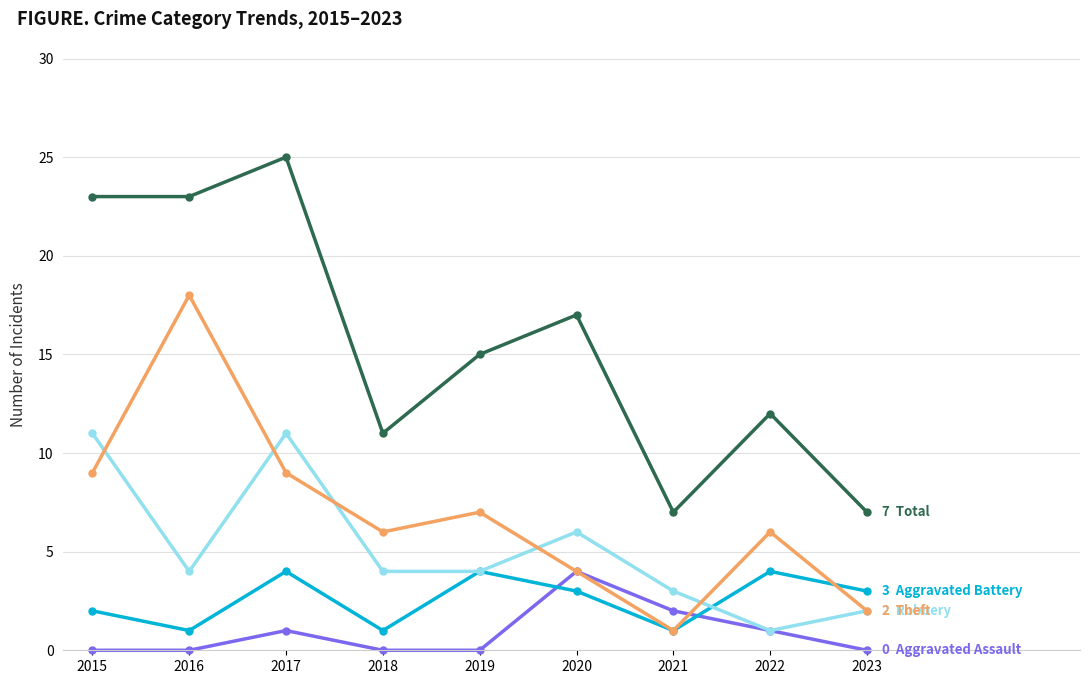

What is the greatest value displayed?

25